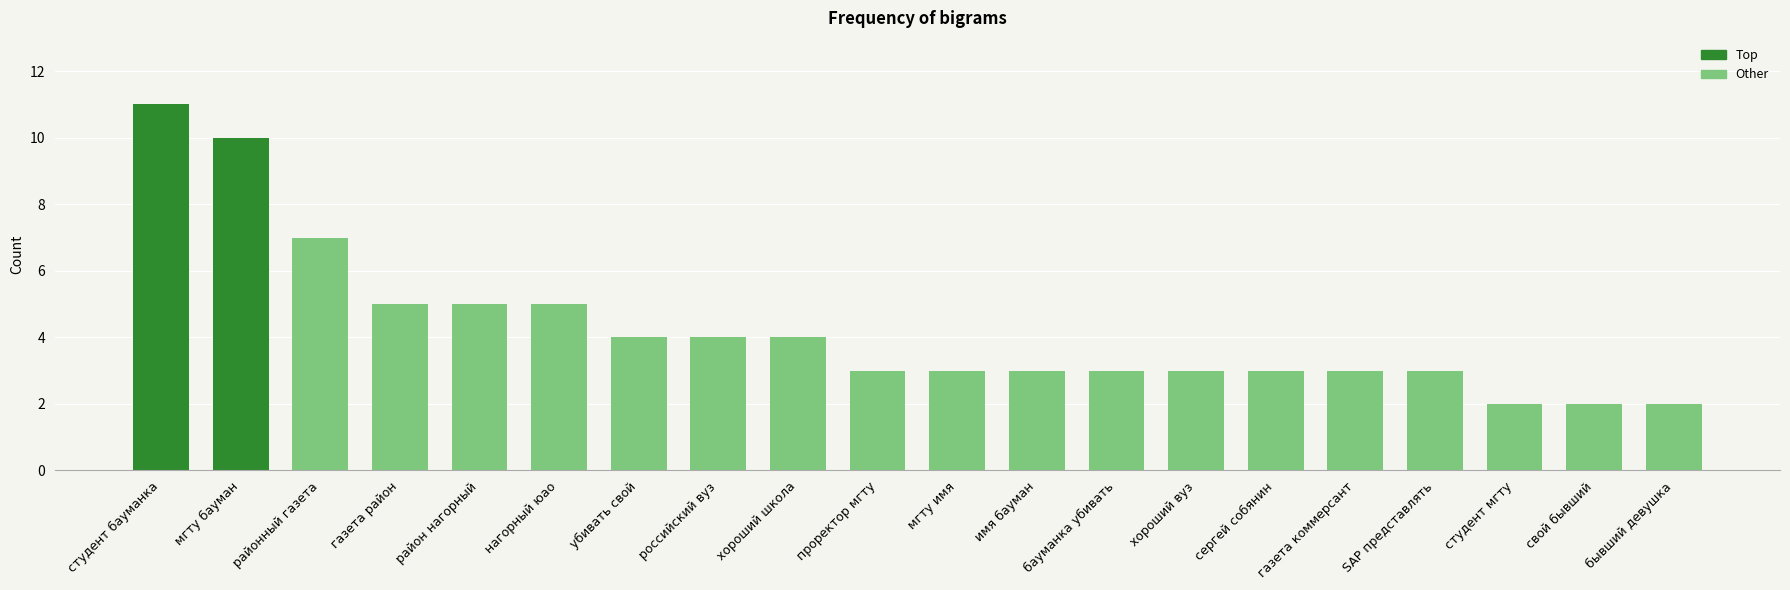

Which has a higher value, газета коммерсант or студент бауманка?

студент бауманка